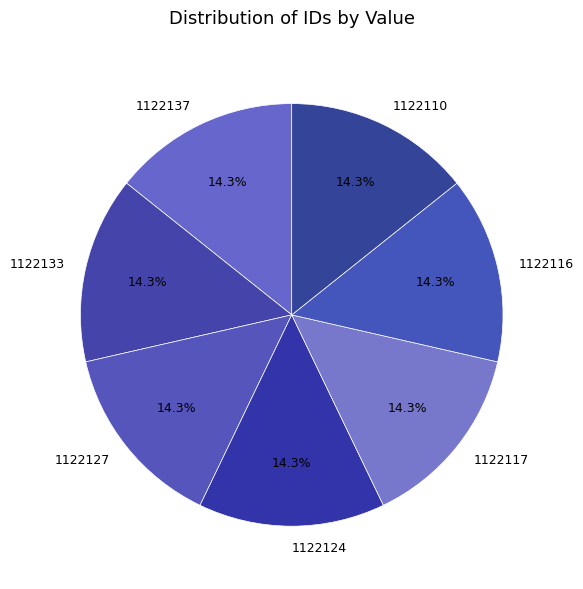

To the nearest percent, what is the average slice percentage?

14%